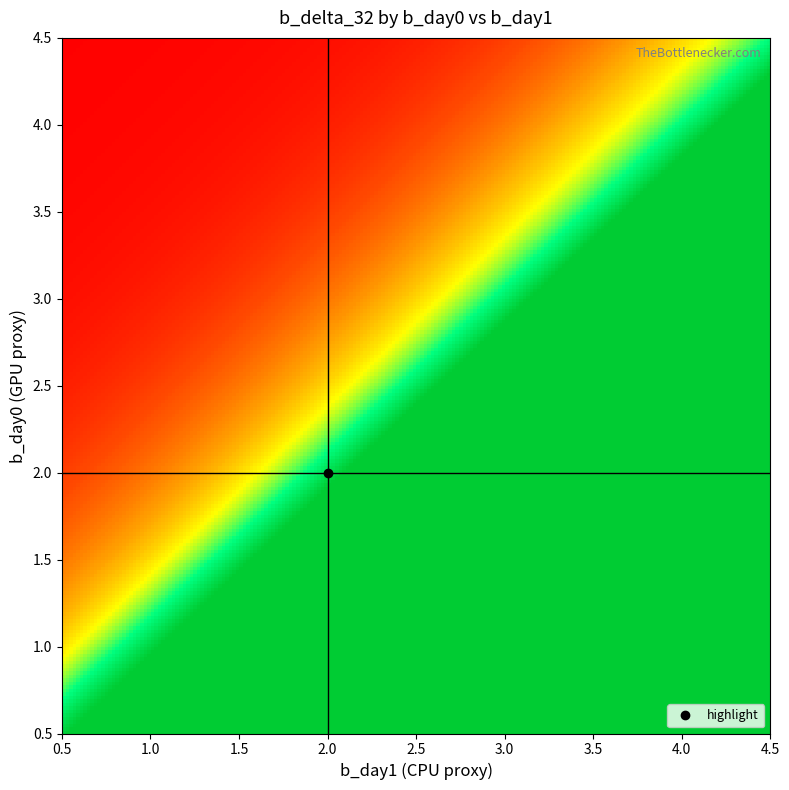

At which category is the sum across all series the highest?

2